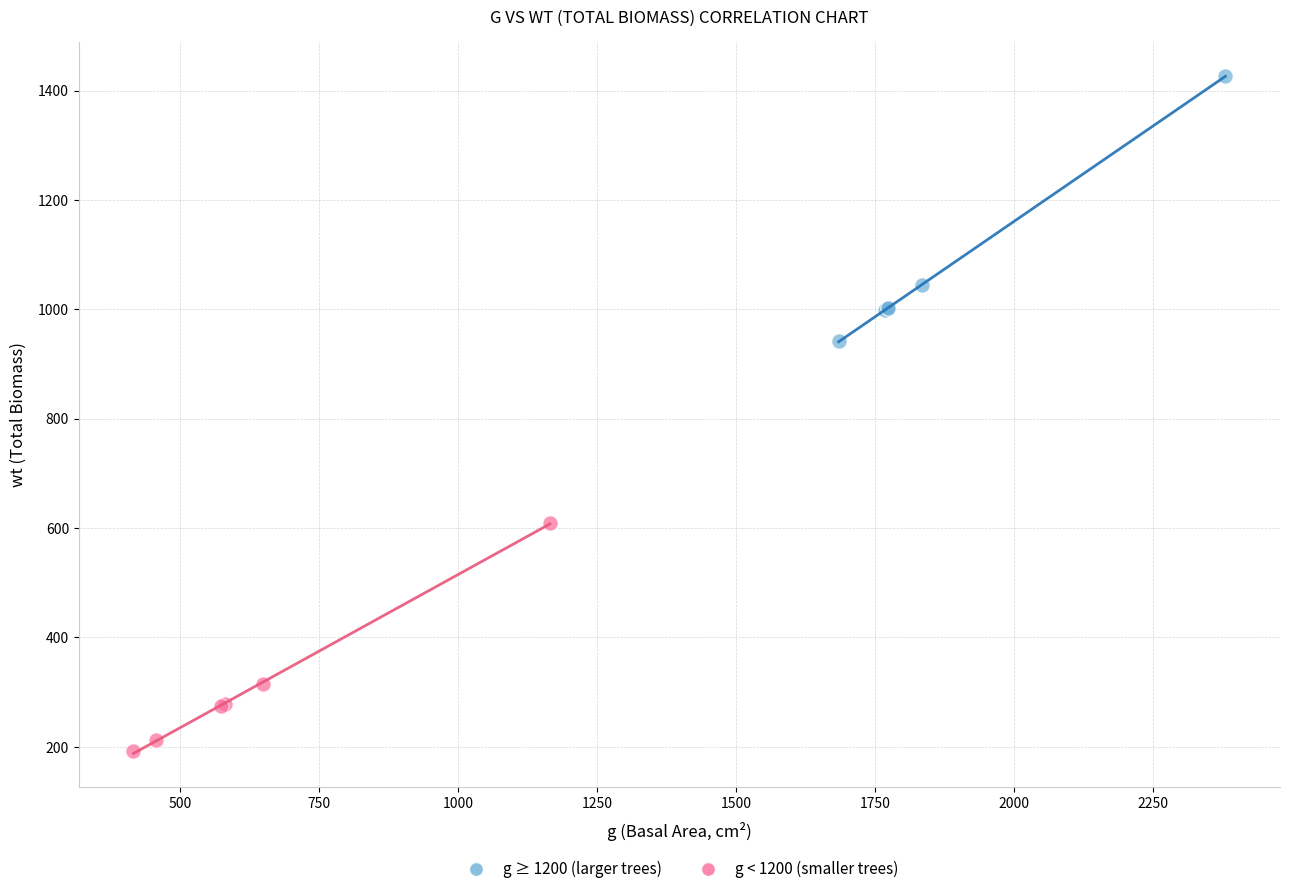

Which series contains the highest Y value?

g ≥ 1200 (larger trees)